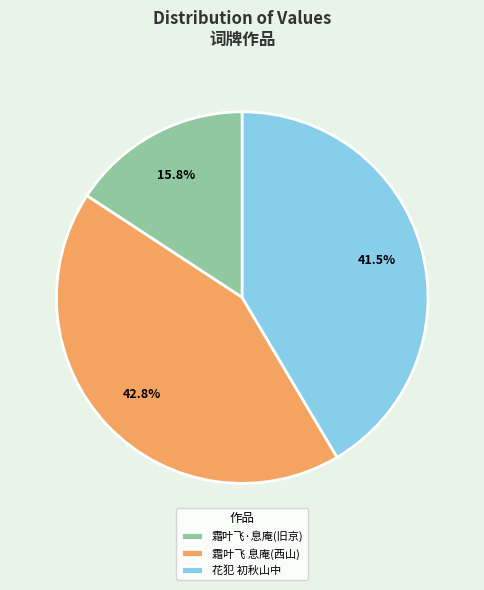

Does 花犯 初秋山中 represent more than half of the total?

No